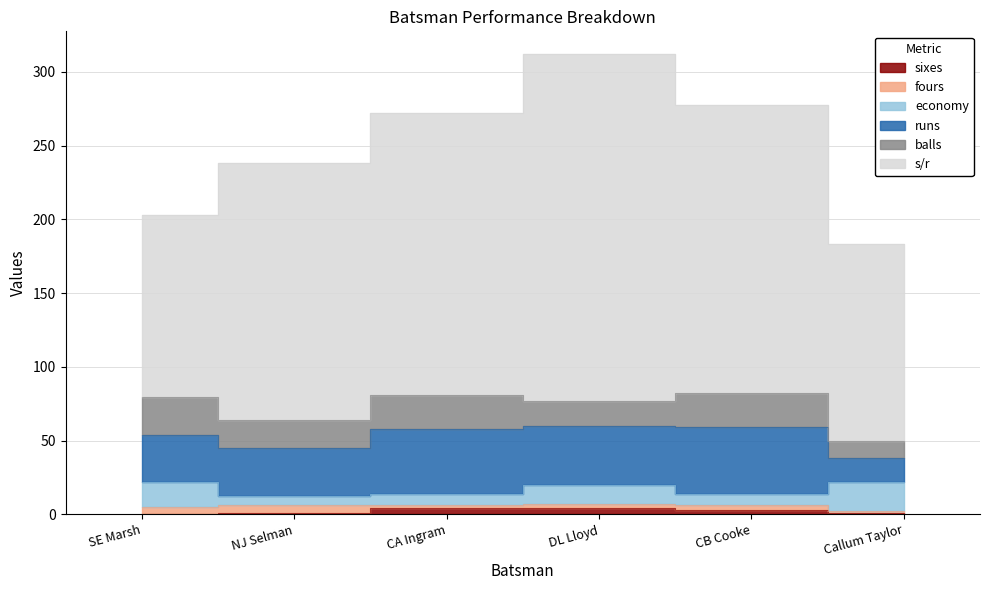

Where is the first local maximum for economy?

DL Lloyd